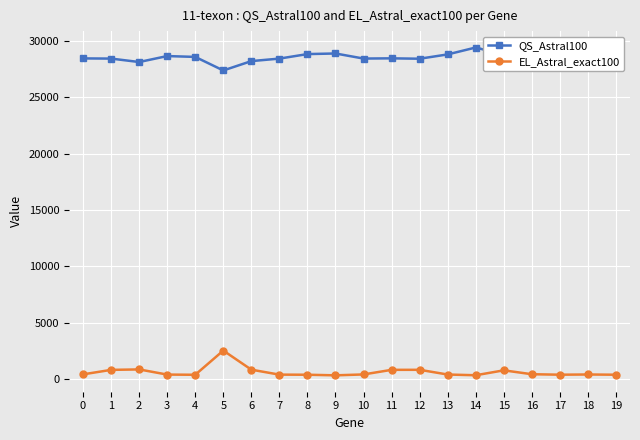

List the series in order of their overall mean, lowest first.

EL_Astral_exact100, QS_Astral100